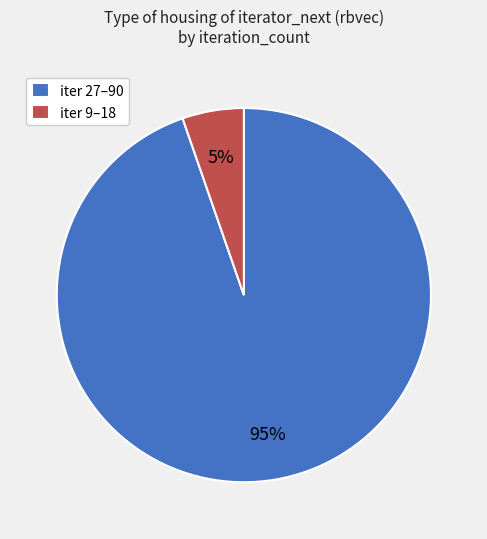

Which category has the smallest portion of the pie?

iter 9–18